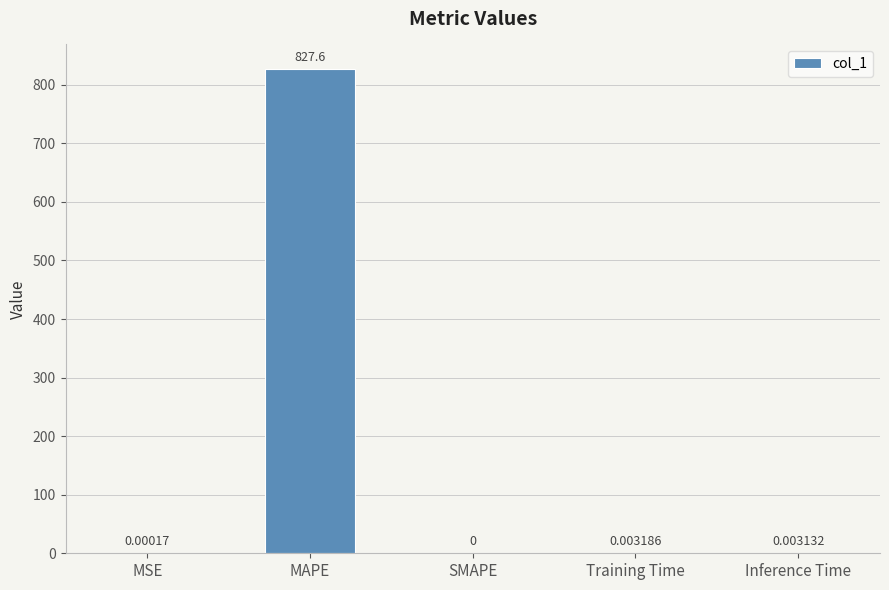

What is the sum of all values?

827.6